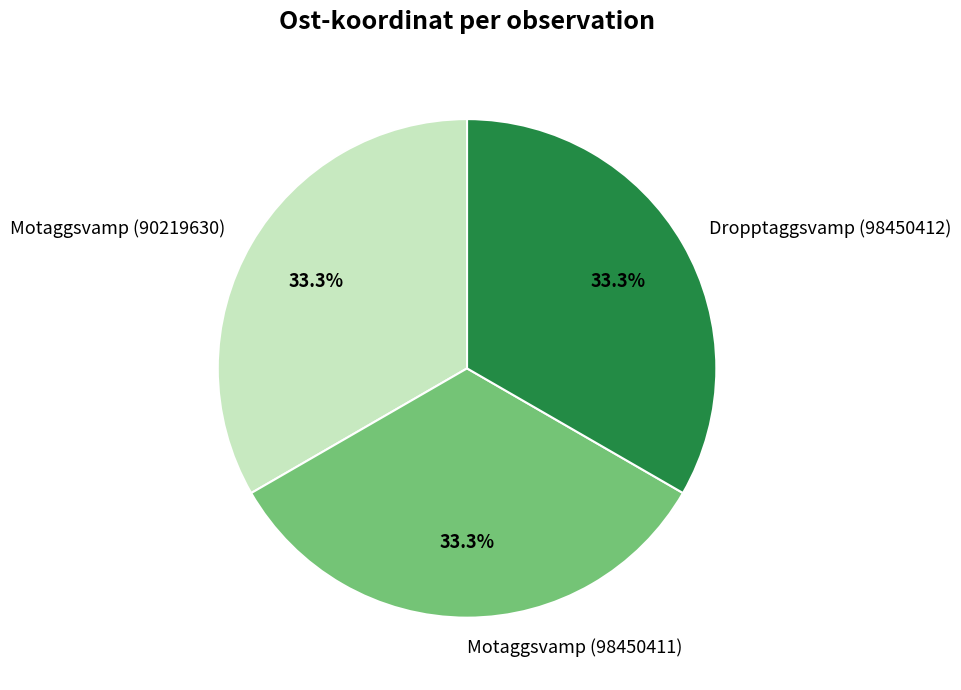

Is there a majority slice in this chart?

No